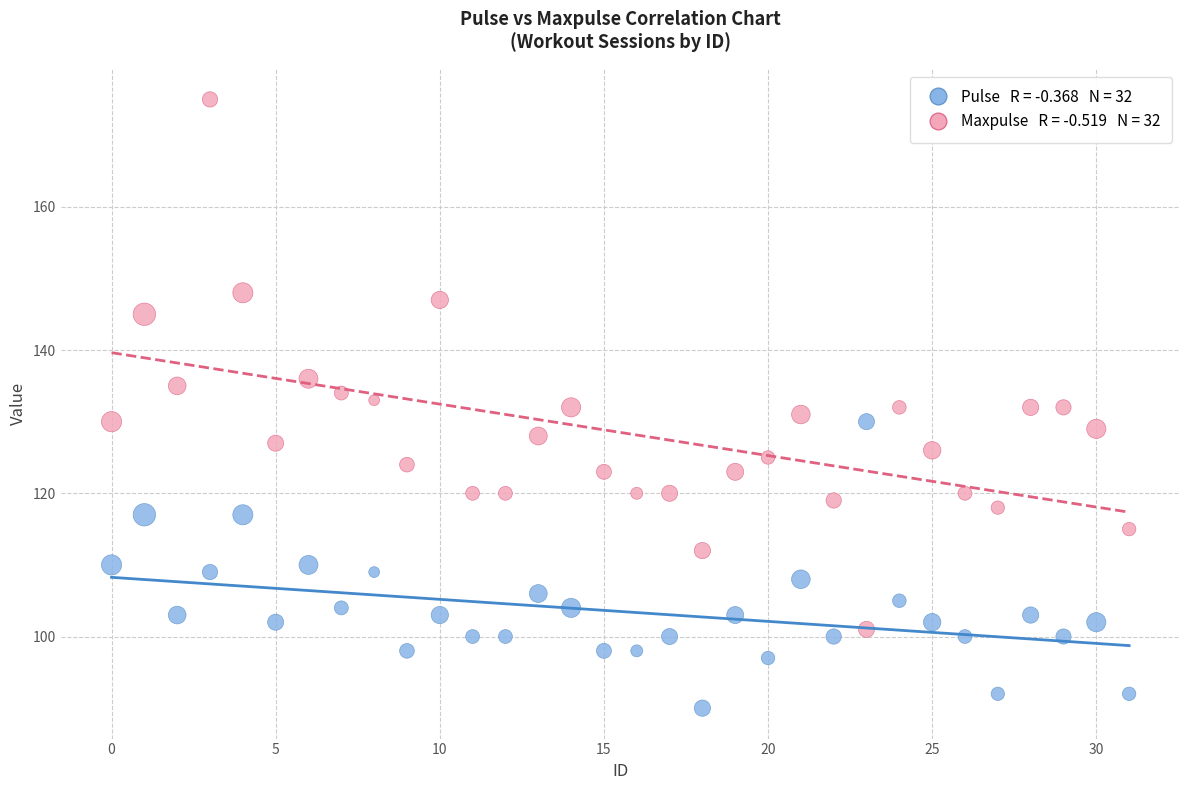

Across all data points, what is the range of Y values (max minus min)?

85